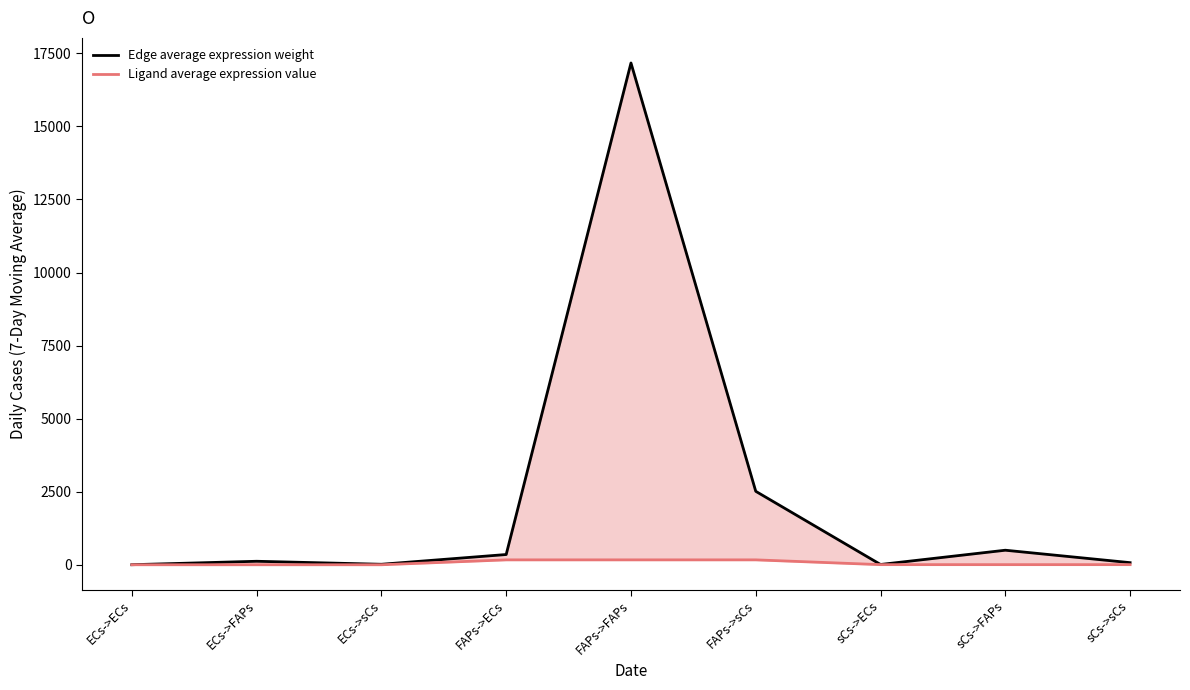

True or false: Edge average expression weight and Ligand average expression value intersect in this chart.

False